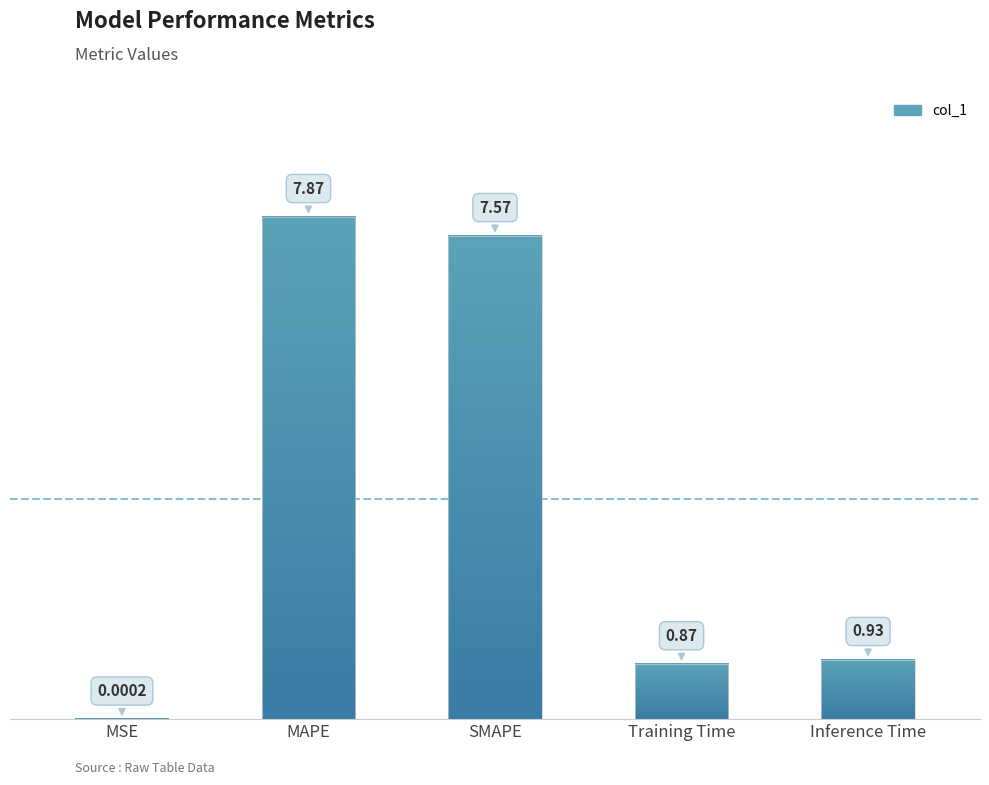

What is the sum of the values at Training Time and MSE?

0.9